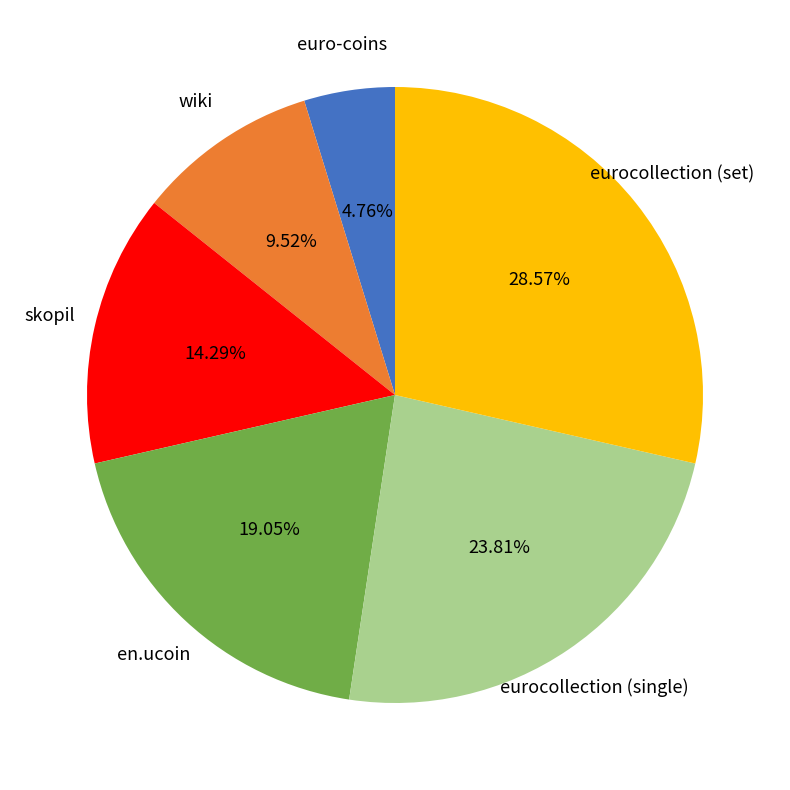

What is the ratio of the value at eurocollection (single) to the value at euro-coins?

5.0